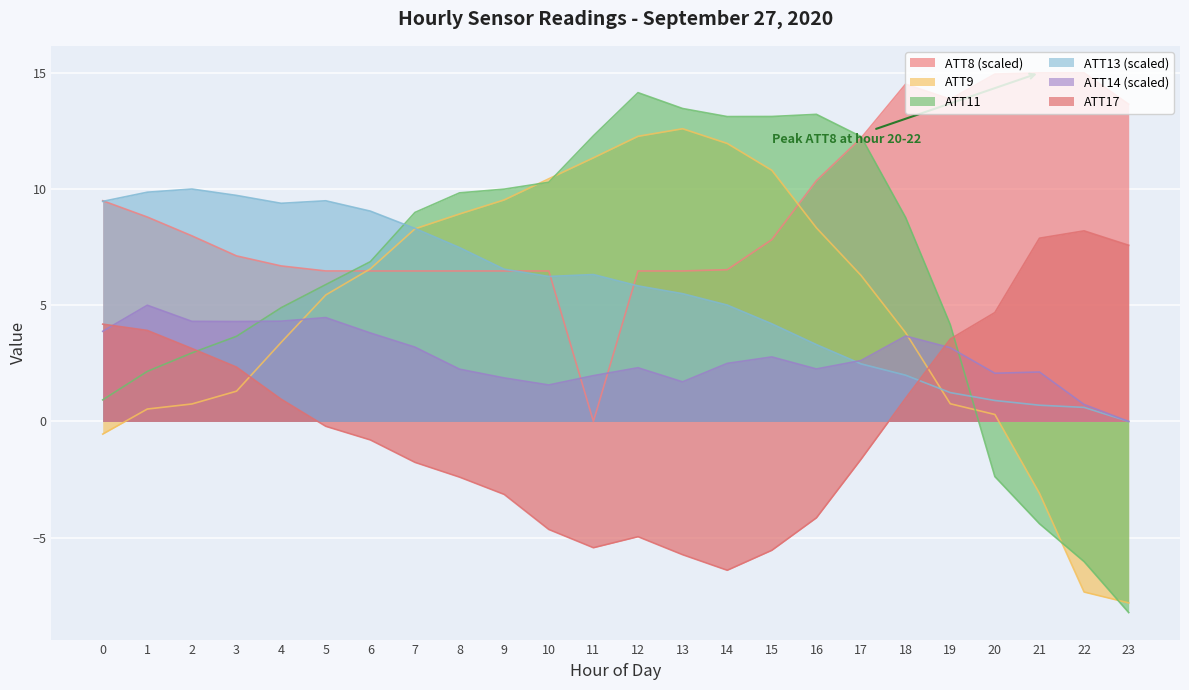

After their last crossing, which series has the higher values: ATT11 or ATT8?

ATT8